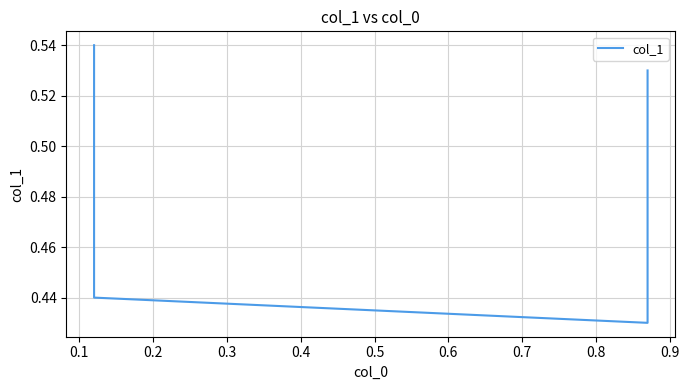

What is the sum of the values at 0.2 and 0.3?

1.0